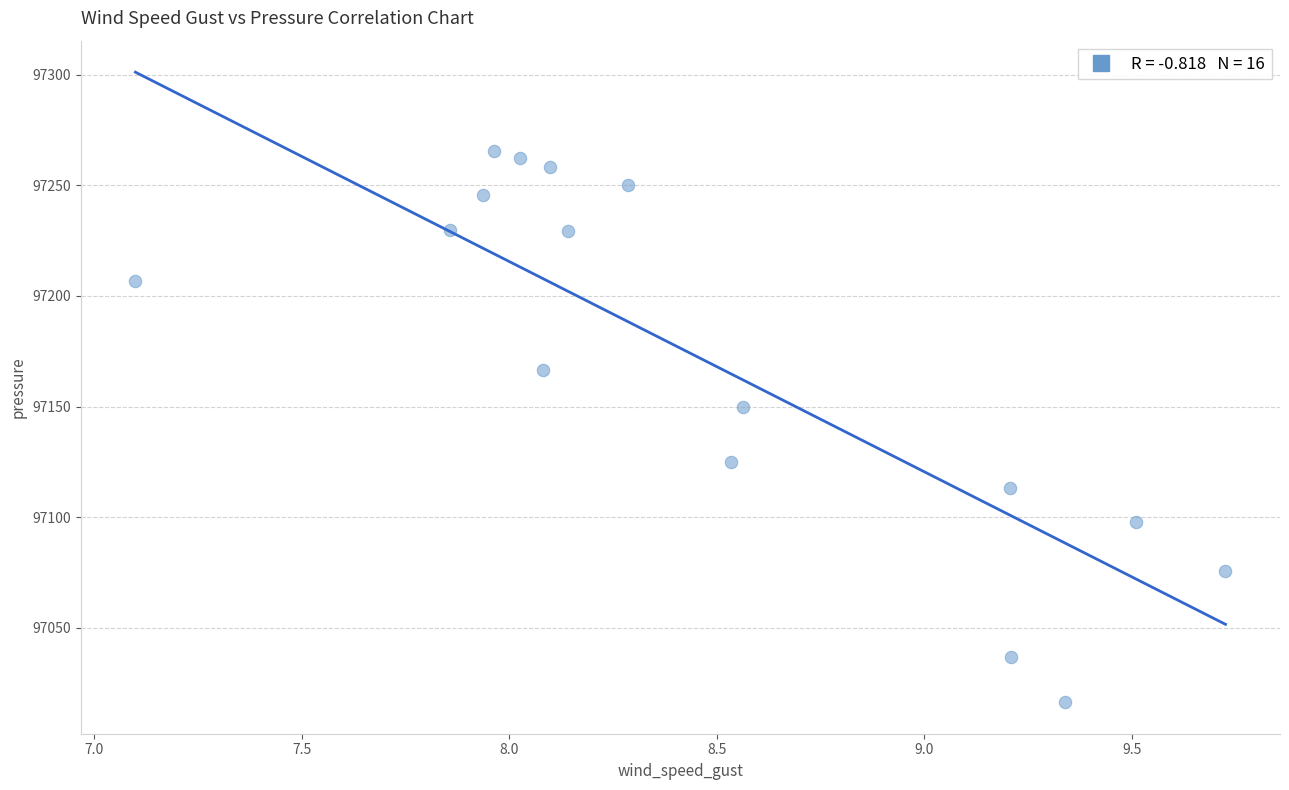

What is the range of X values (max minus min)?

2.6